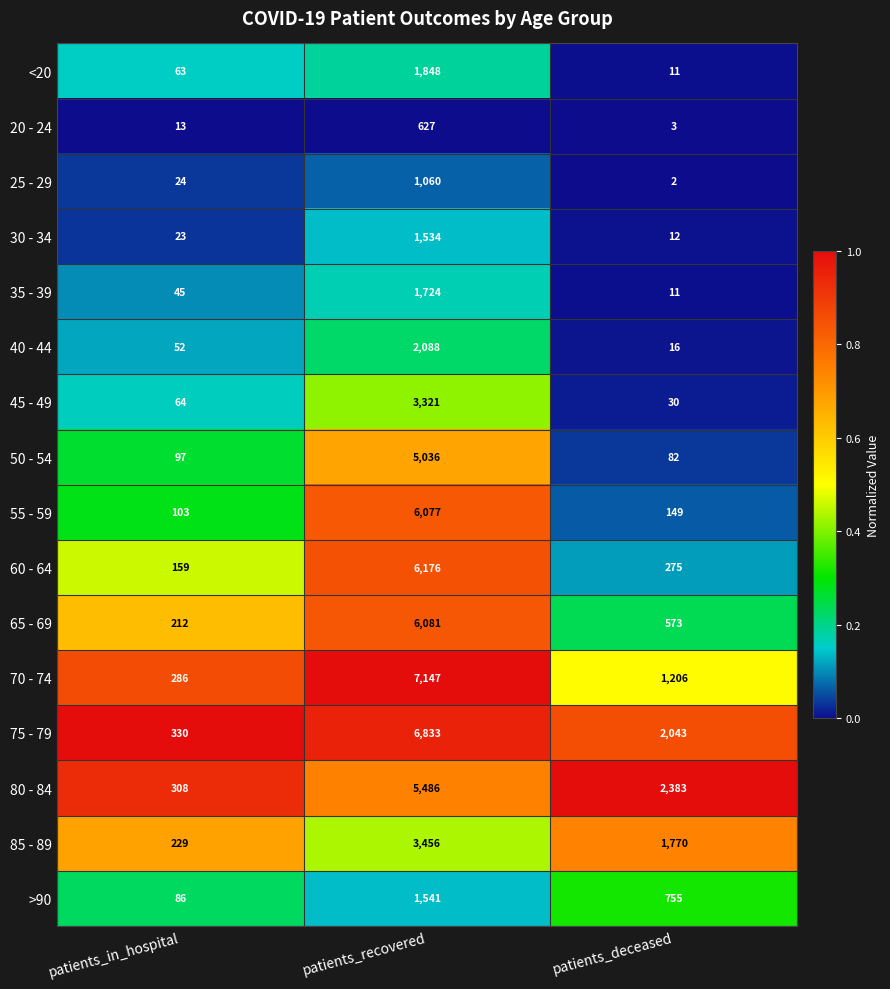

At patients_in_hospital, list the series in order from smallest to largest.

20 - 24, 30 - 34, 25 - 29, 35 - 39, 40 - 44, <20, 45 - 49, >90, 50 - 54, 55 - 59, 60 - 64, 65 - 69, 85 - 89, 70 - 74, 80 - 84, 75 - 79